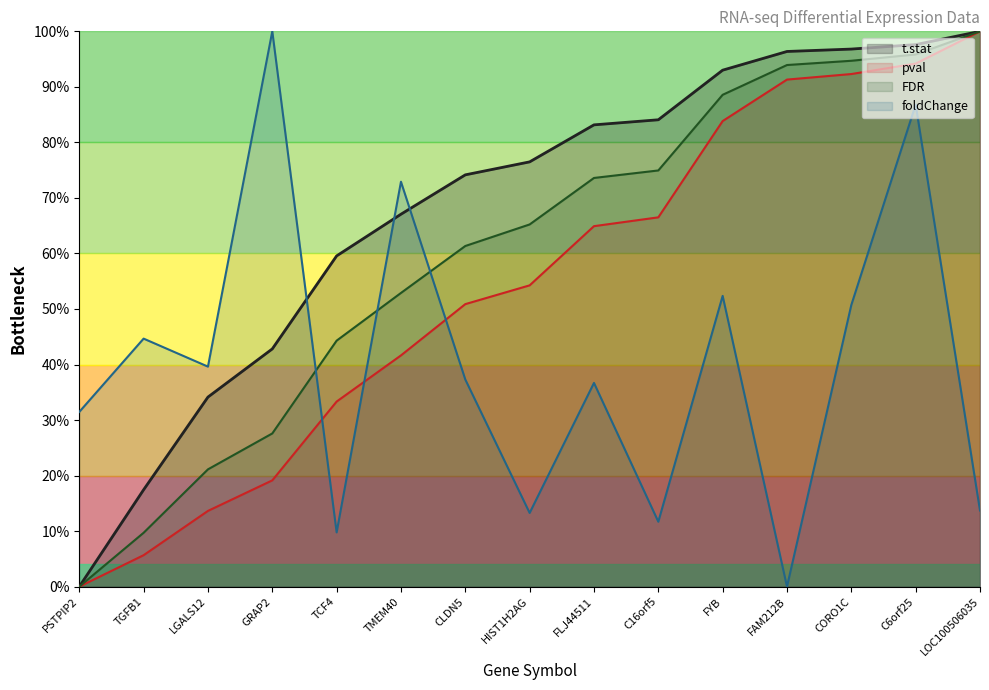

In foldChange, how many points are higher than both neighbors (excluding endpoints)?

6